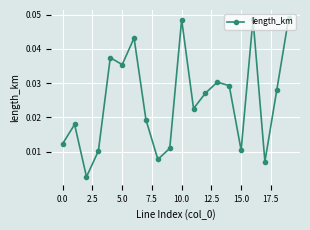

What is the sum of all values?

0.5